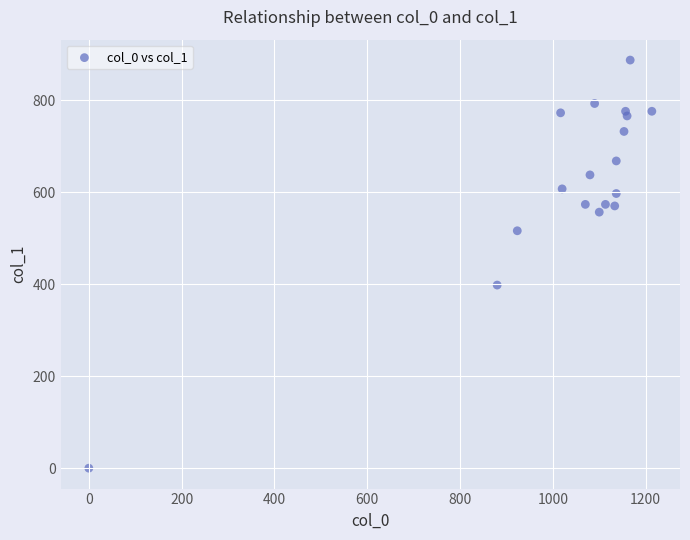

What is the range of X values (max minus min)?

1213.3